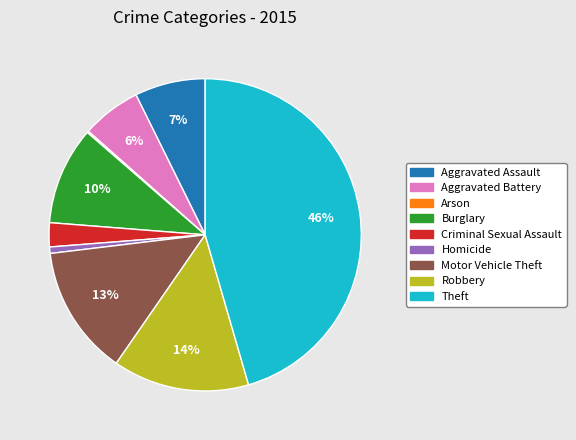

To the nearest percent, what is the difference between the Aggravated Battery and Aggravated Assault slice percentages?

1%